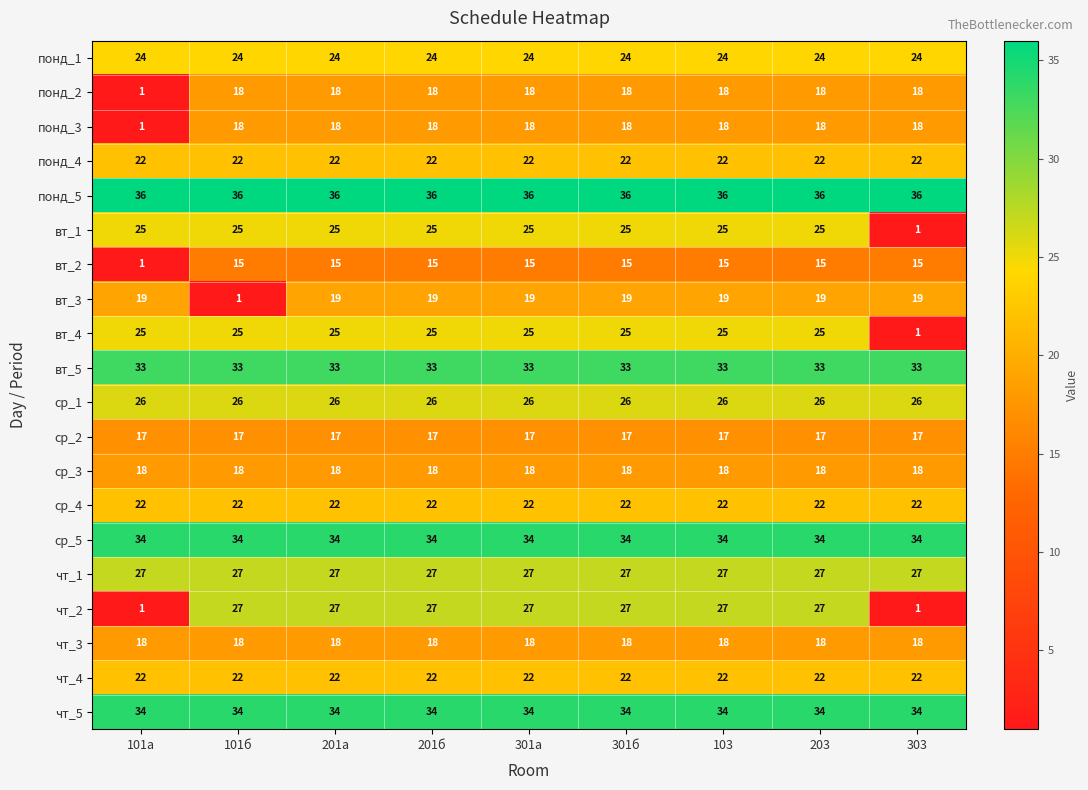

Which series has the largest range (max minus min)?

чт_2